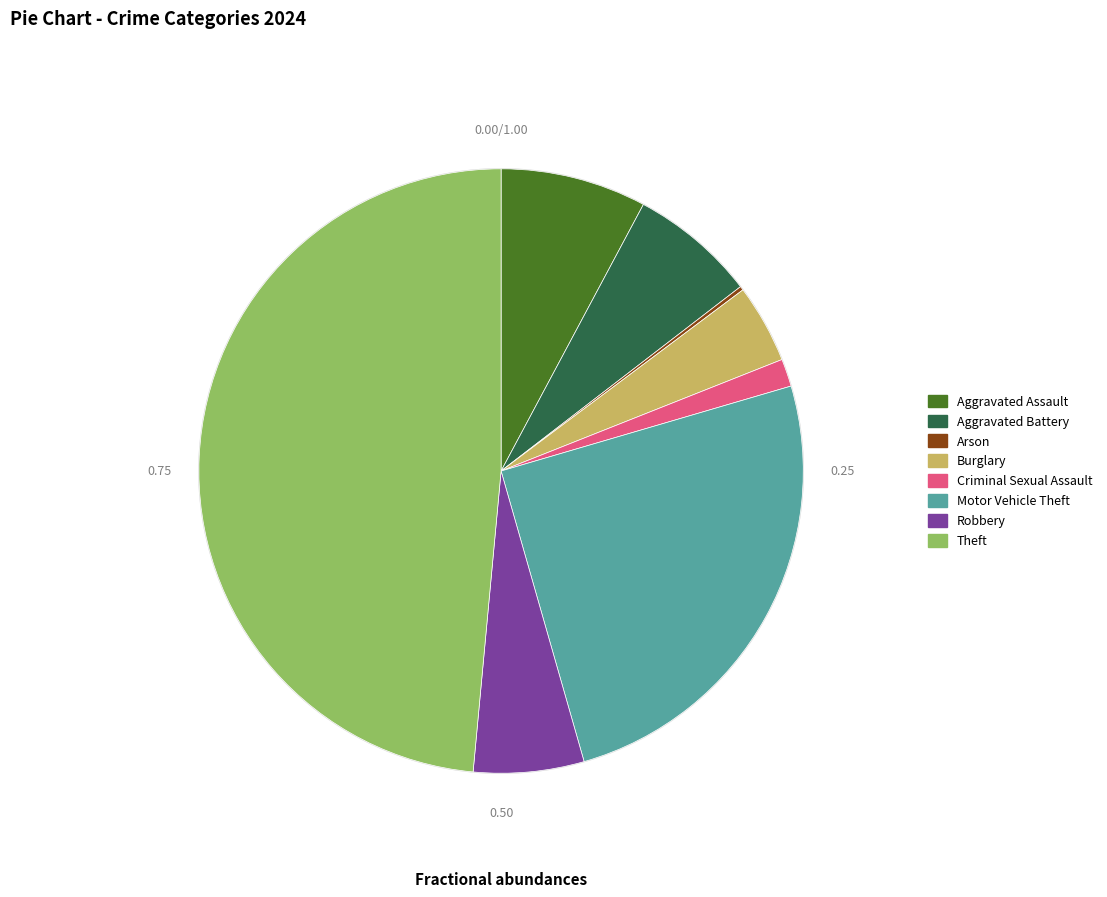

Is the sum of Homicide and Aggravated Battery greater than half?

No